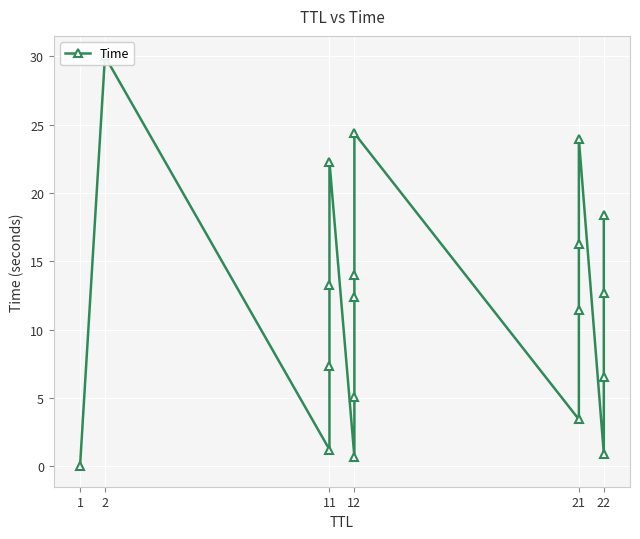

At which category does the chart reach its peak across all series?

2